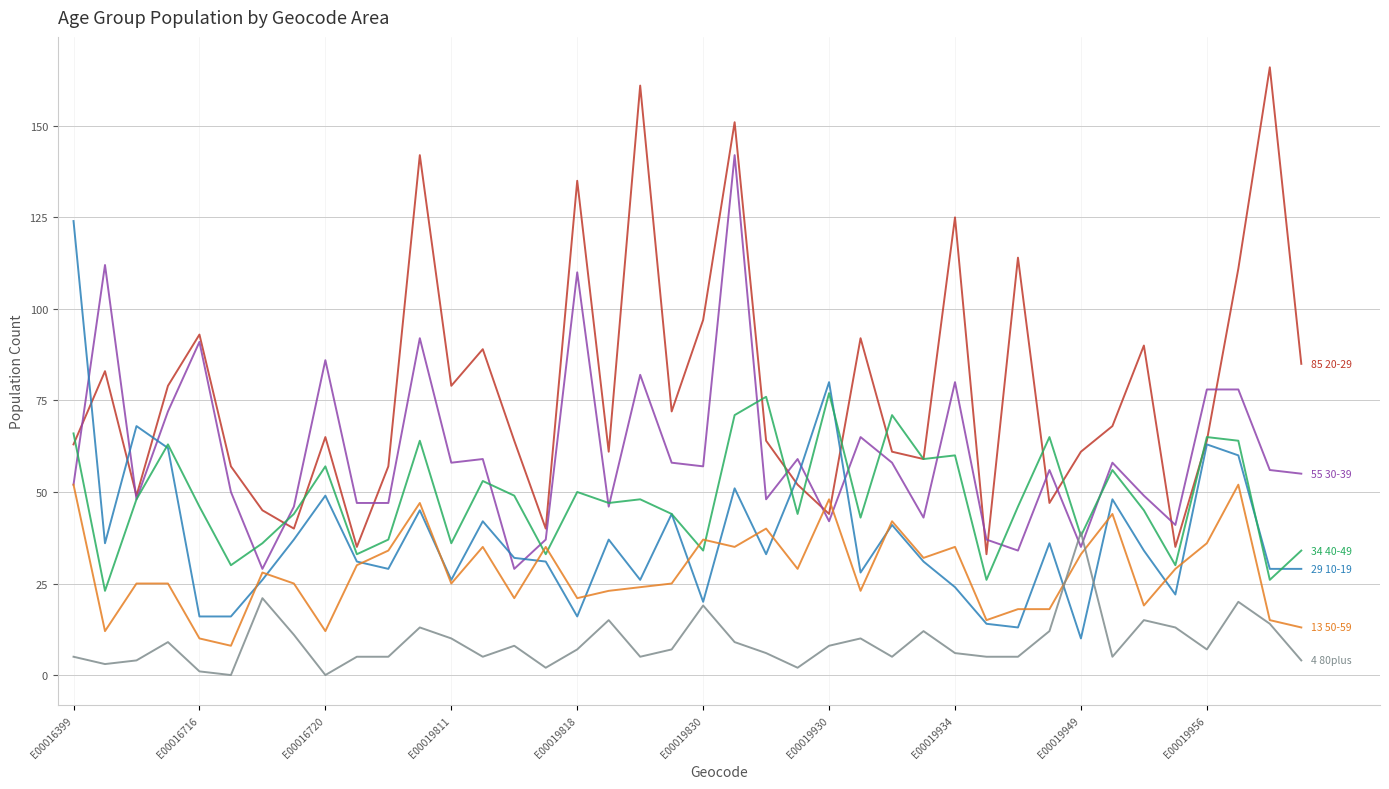

What is the greatest value displayed?

166